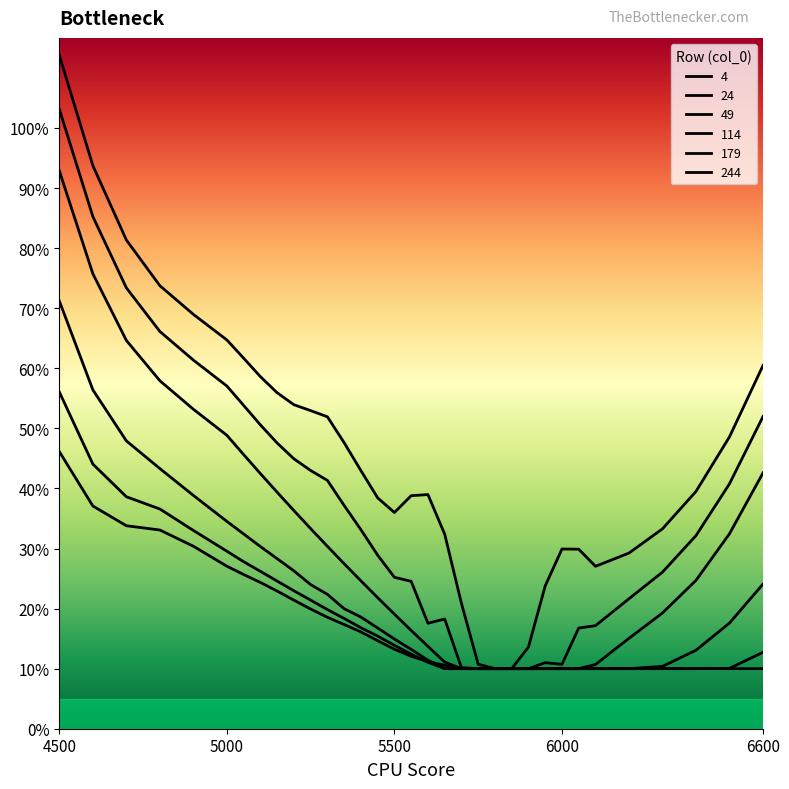

What is the sum of all 179 values?

6.2